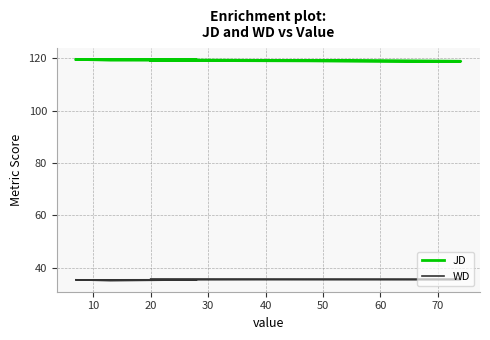

What is the average value of the WD series?

35.5